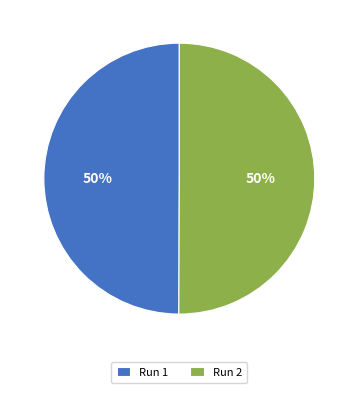

To the nearest percent, what portion does Run 1 represent?

50%